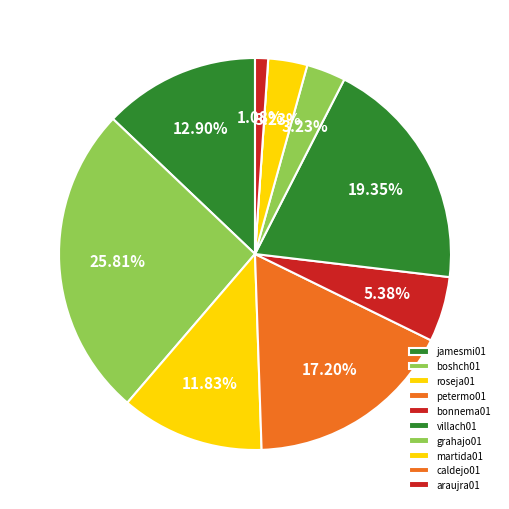

Which slice is the smallest?

caldejo01